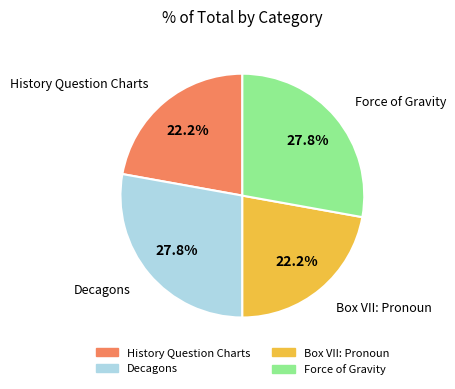

Does any single category account for the majority?

No